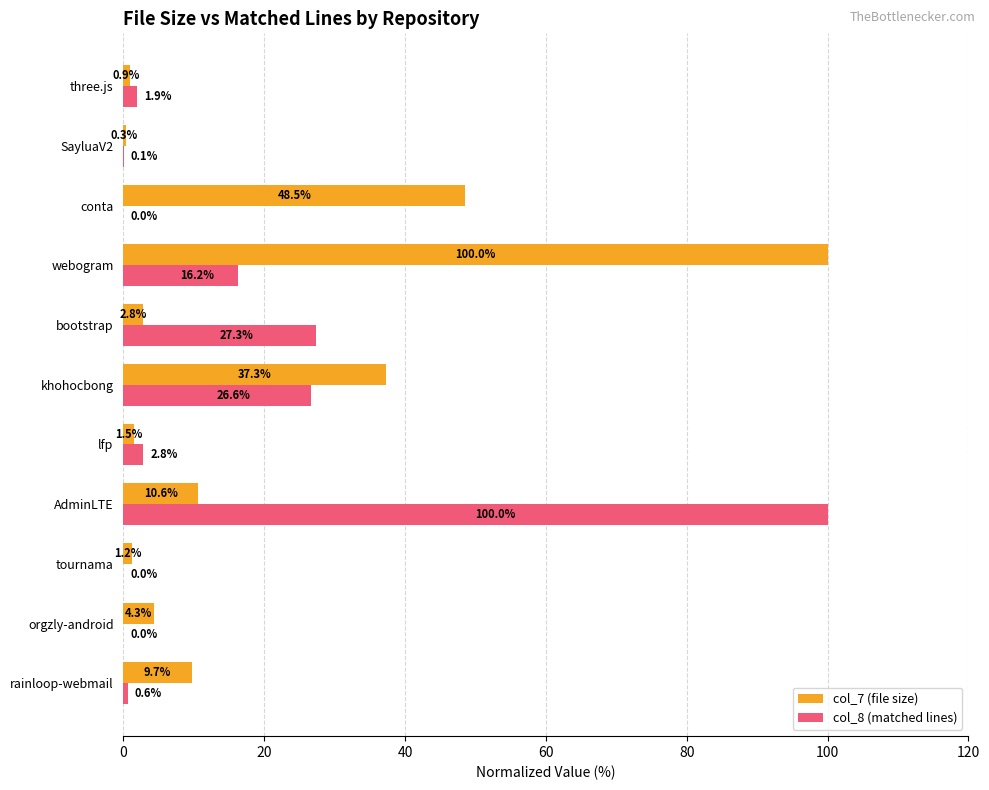

Which series has the largest range (max minus min)?

col_8 (matched lines)